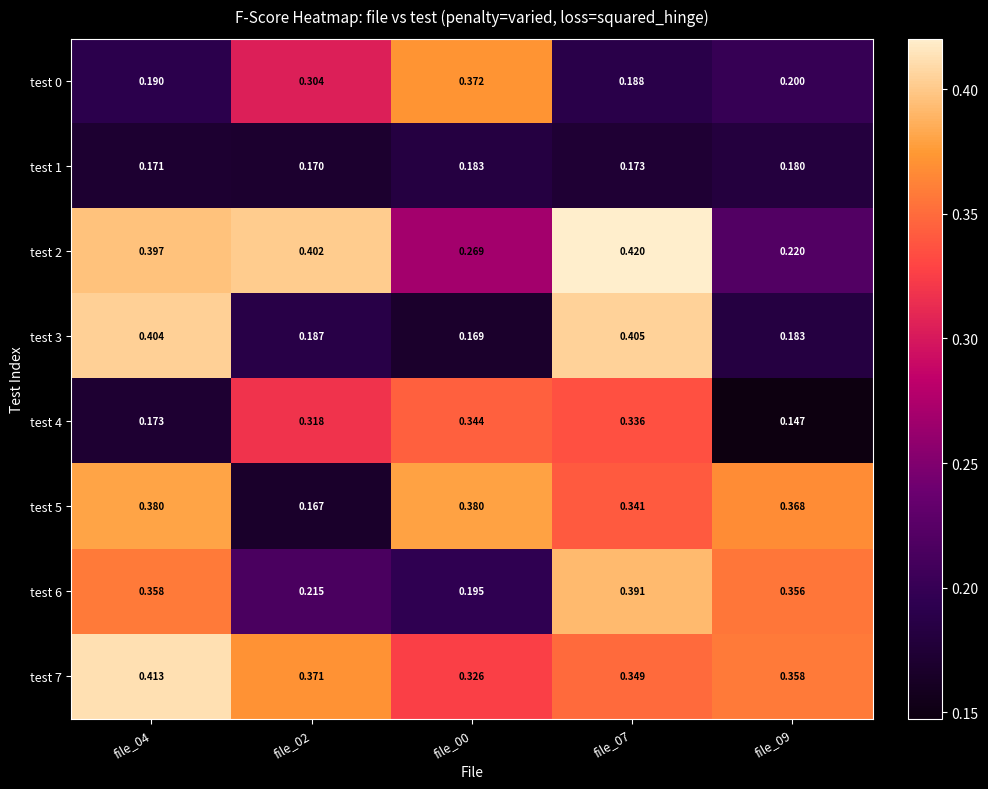

Which label corresponds to the largest value in the chart?

file_07